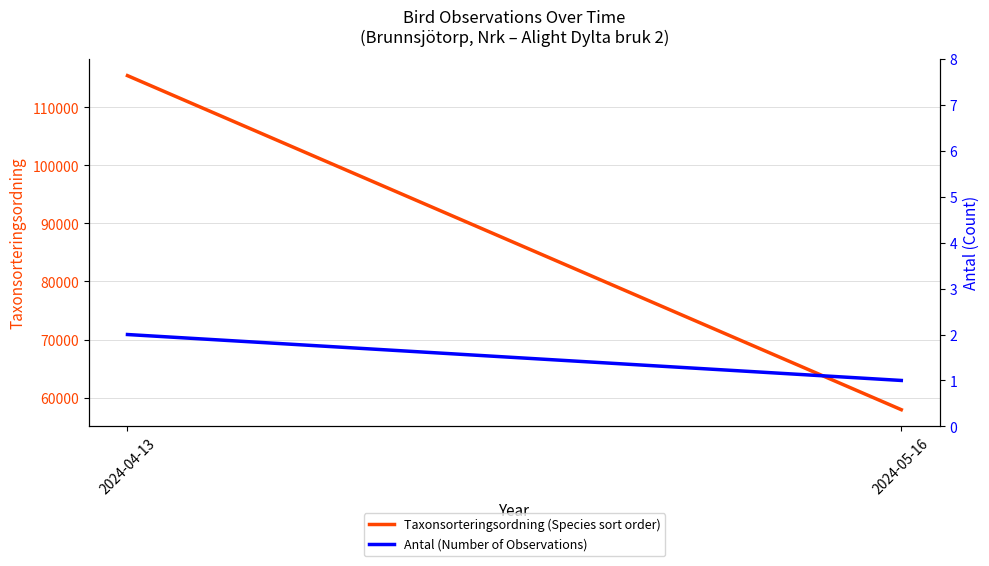

At 2024-05-16, list the series in order from smallest to largest.

Antal (Number of Observations), Taxonsorteringsordning (Species sort order)